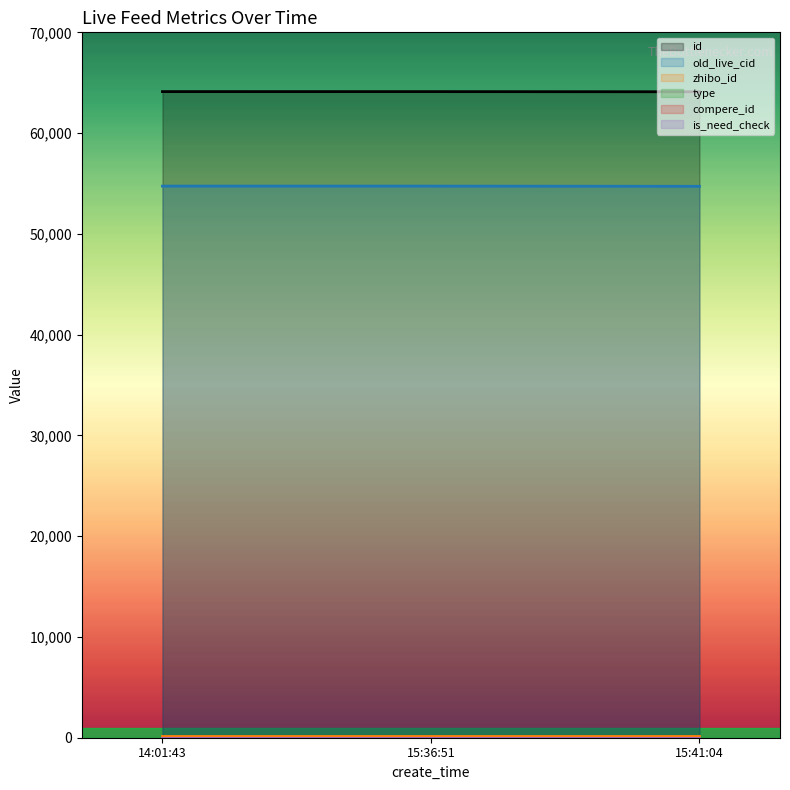

Reading left to right, what are all the values shown in this chart?

id: 2014-07-25 14:01:43=64119	2014-07-25 15:36:51=64118	2014-07-25 15:41:04=64102
old_live_cid: 2014-07-25 14:01:43=54741	2014-07-25 15:36:51=54740	2014-07-25 15:41:04=54720
zhibo_id: 2014-07-25 14:01:43=152	2014-07-25 15:36:51=152	2014-07-25 15:41:04=152
type: 2014-07-25 14:01:43=0	2014-07-25 15:36:51=0	2014-07-25 15:41:04=0
compere_id: 2014-07-25 14:01:43=0	2014-07-25 15:36:51=0	2014-07-25 15:41:04=0
is_need_check: 2014-07-25 14:01:43=0	2014-07-25 15:36:51=0	2014-07-25 15:41:04=0